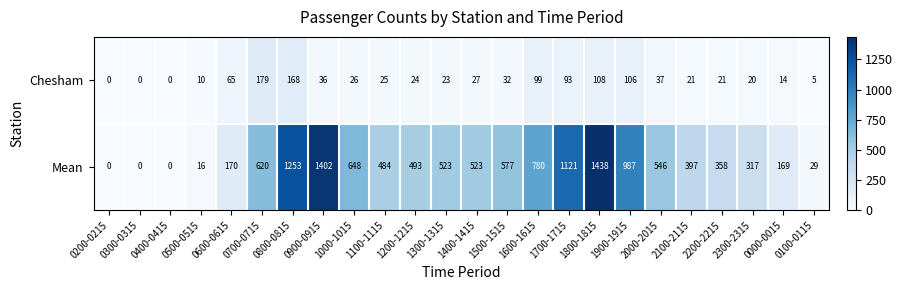

What is the maximum value for Mean?

1438